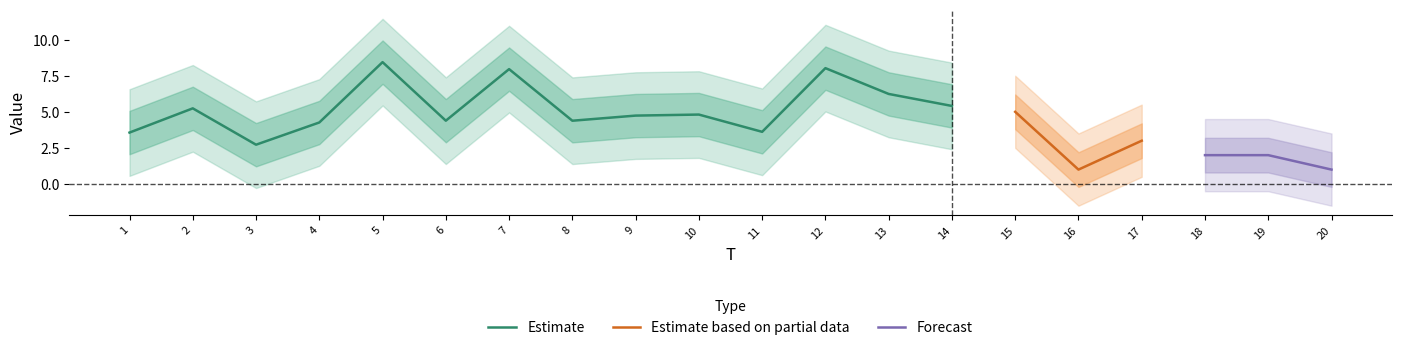

What is the highest value of the x1 series?

8.4